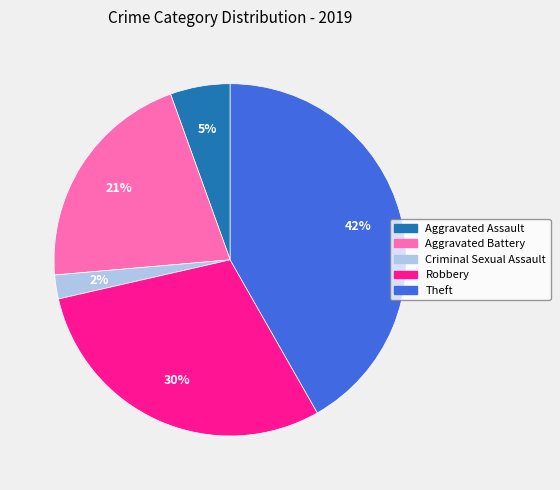

Rank the categories by value from highest to lowest.

Theft, Robbery, Aggravated Battery, Aggravated Assault, Criminal Sexual Assault